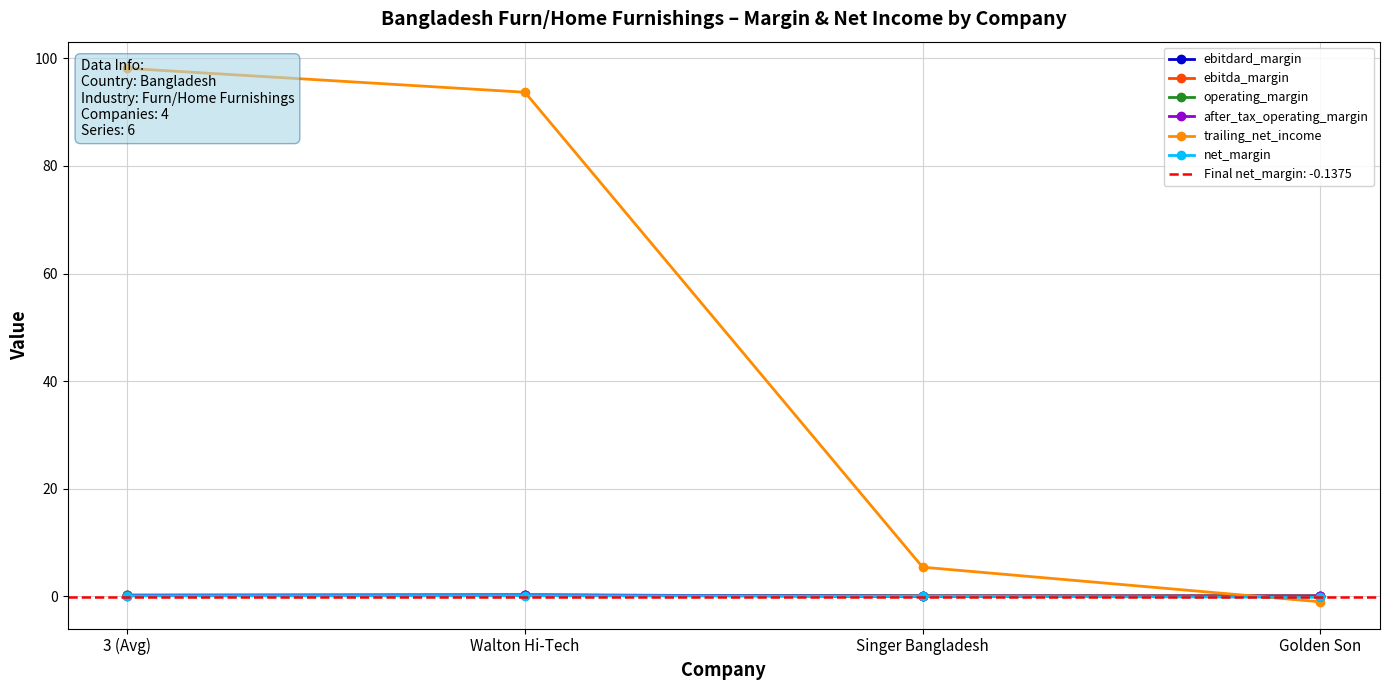

What is the total value across all series at Singer Bangladesh?

5.8